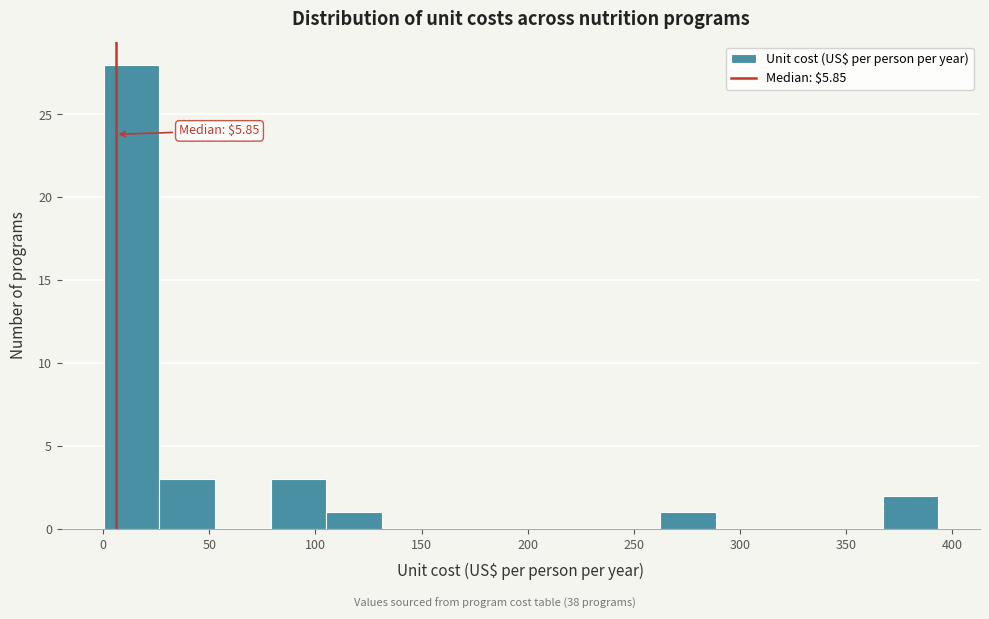

Over which range of the x-axis is the bar tallest?

0 to 25